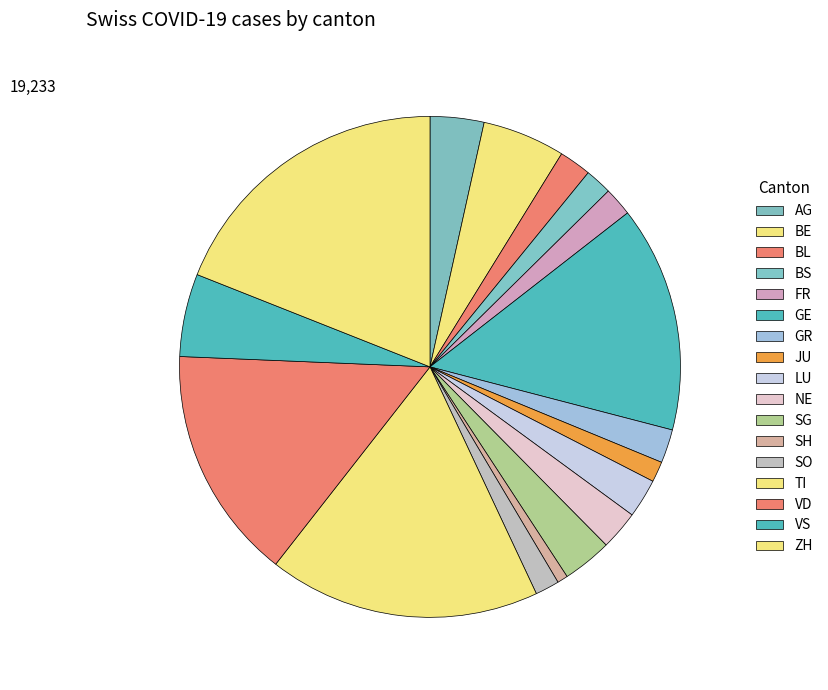

How many segments does this pie chart have?

17